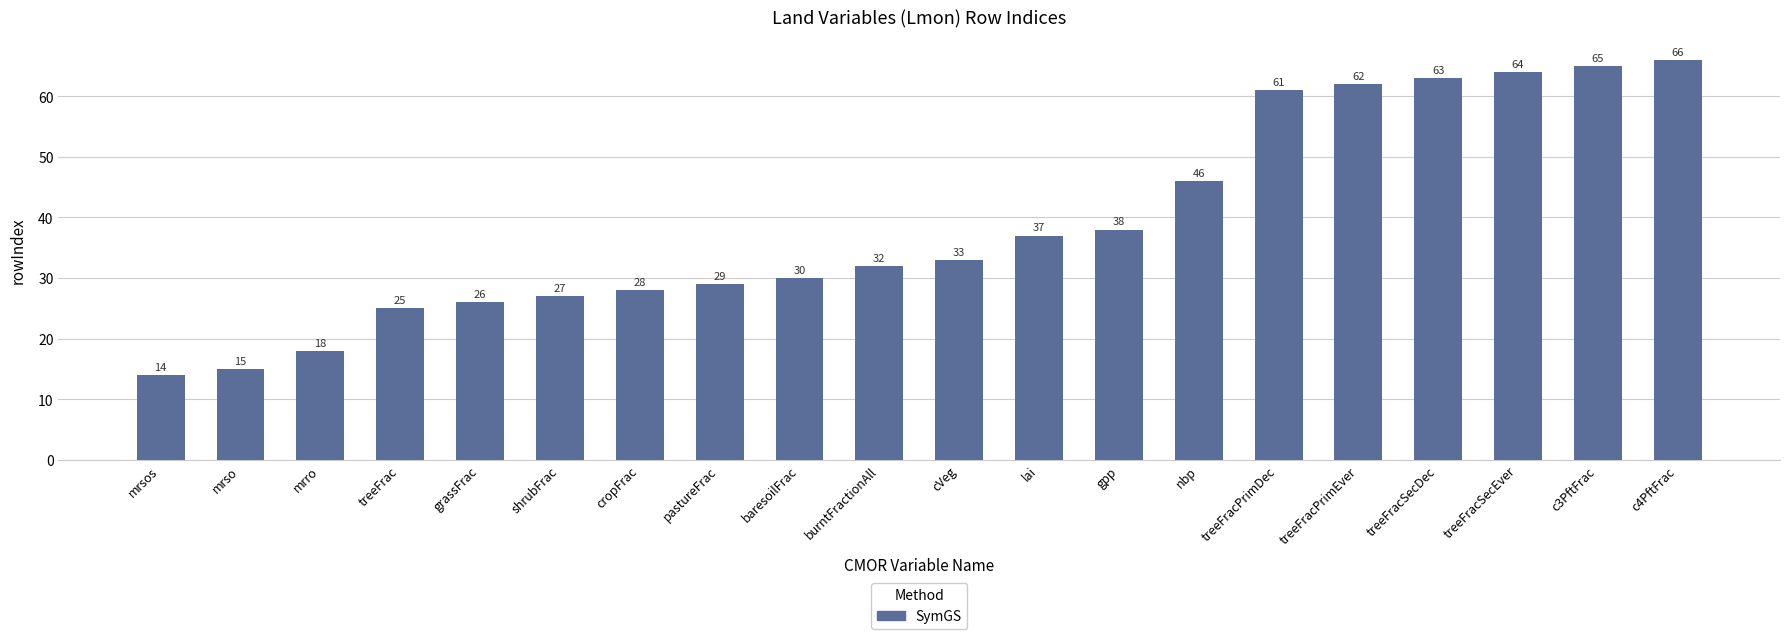

Are the bars grouped side by side (vs. stacked)?

No